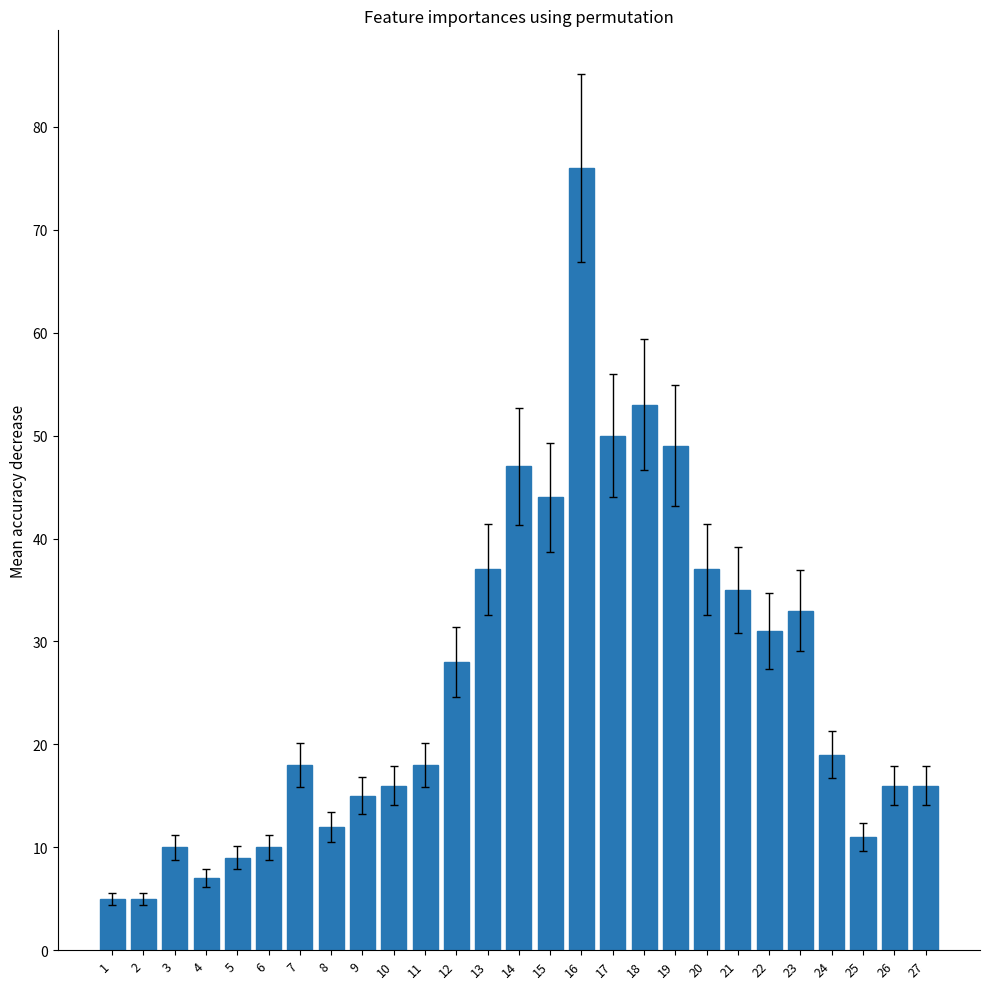

True or false: the data shows 16 at 25.

False